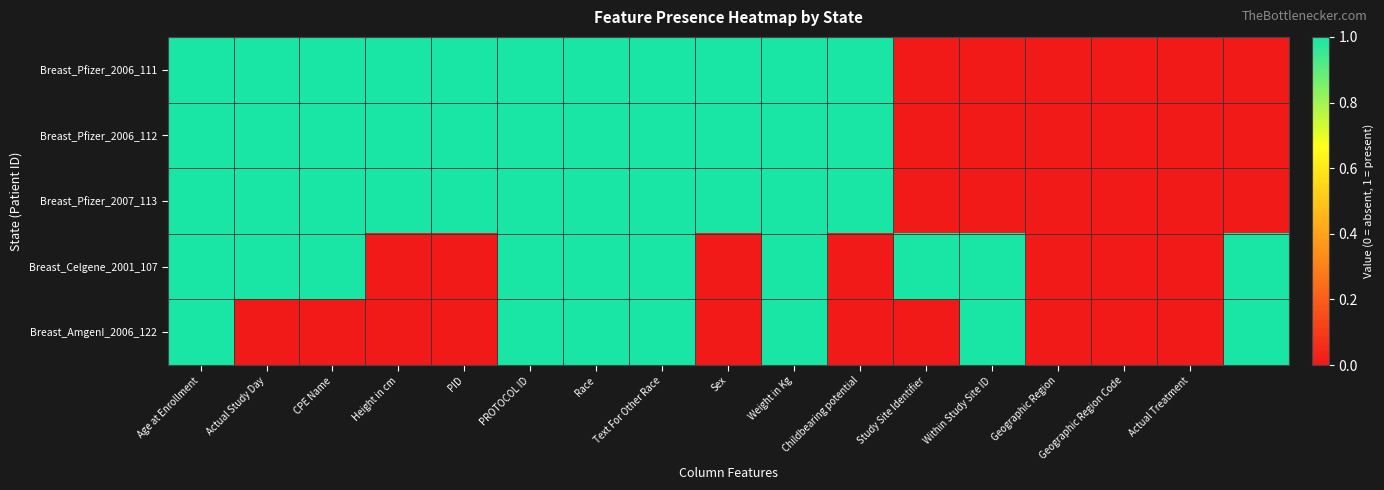

At which category does the chart reach its minimum across all series?

Study Site Identifier